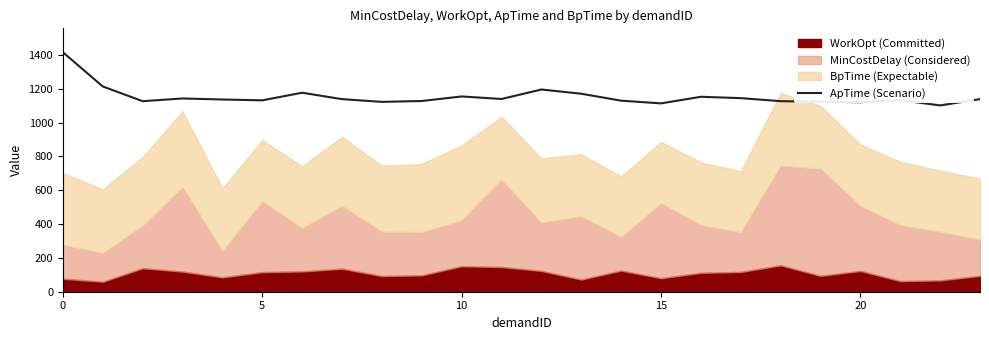

What is the highest value of the ApTime (Scenario) series?

1415